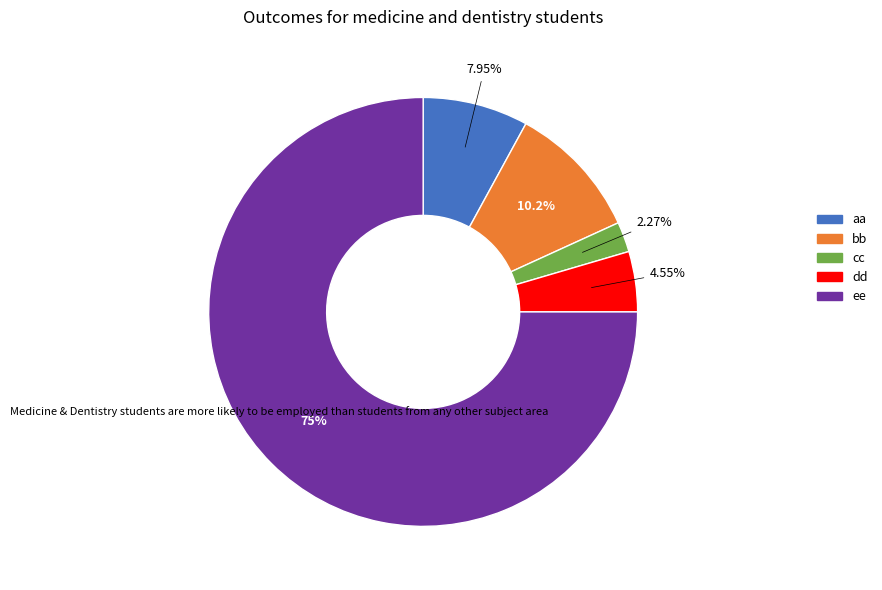

What is the ratio of the value at dd to the value at cc?

2.0